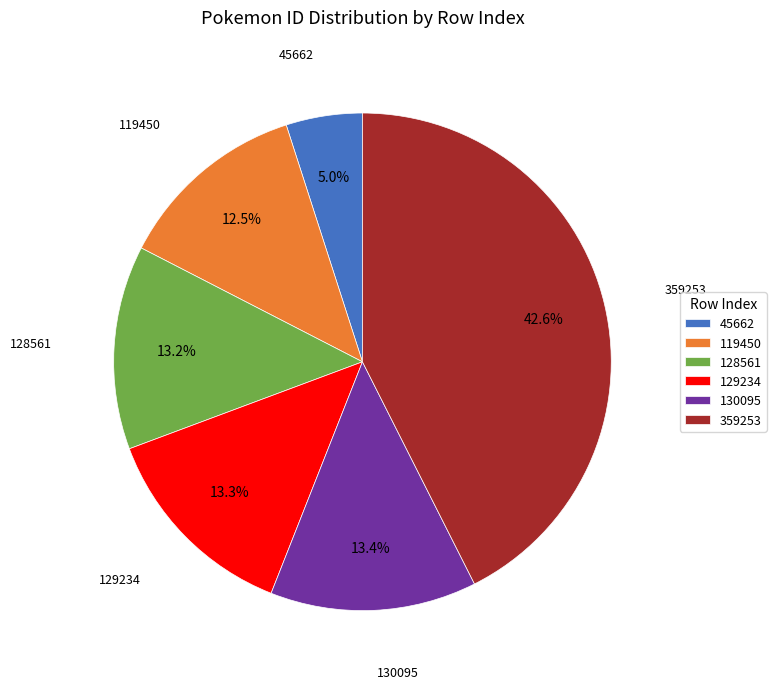

Approximately how many times larger is the value at 45662 compared to 130095?

0.4